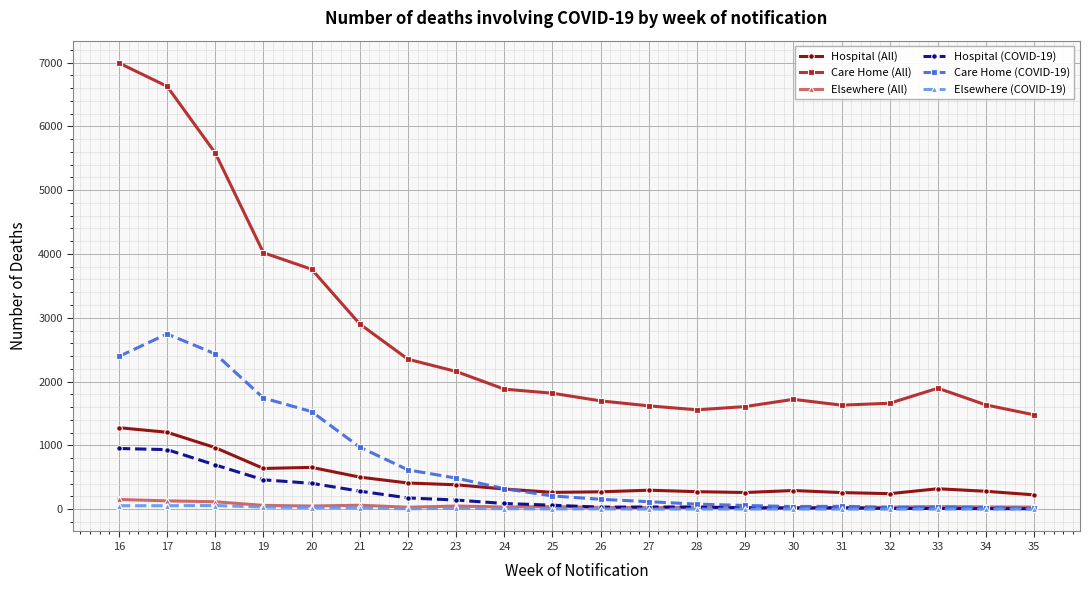

Does the chart display data point markers on the line(s)?

Yes